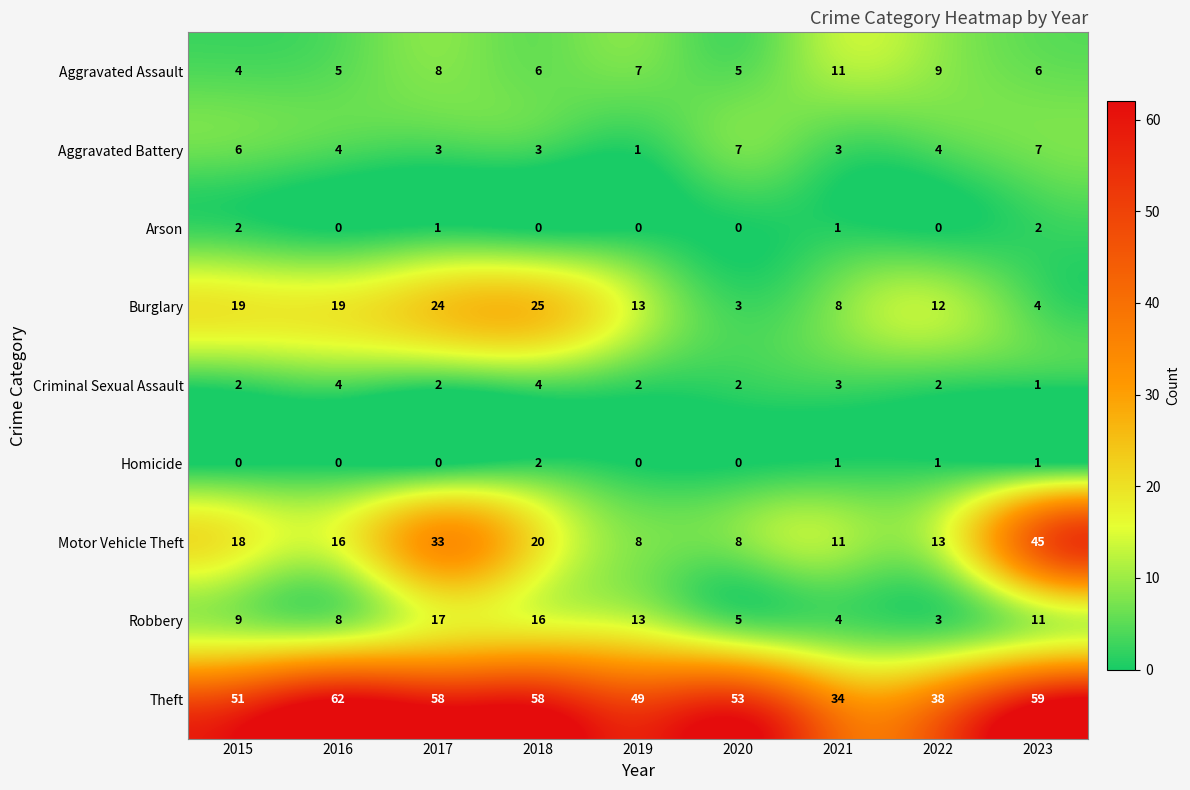

Is it true that Aggravated Battery equals 3 at 2018?

True